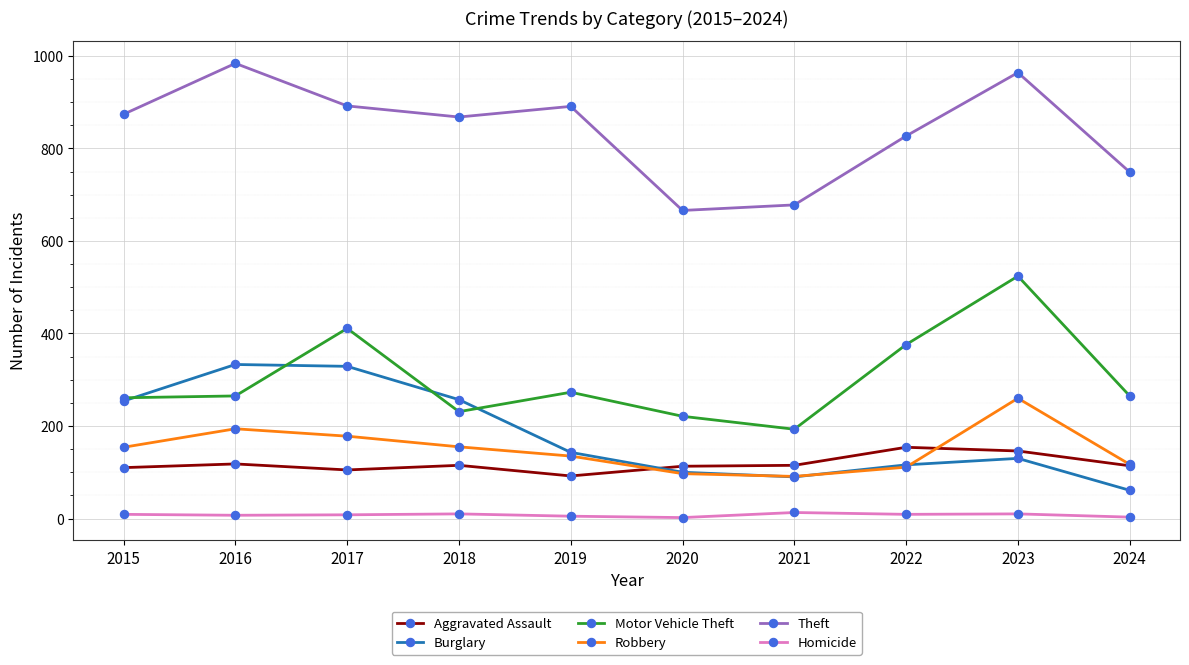

True or false: Homicide has more than 1 interior local peaks.

True